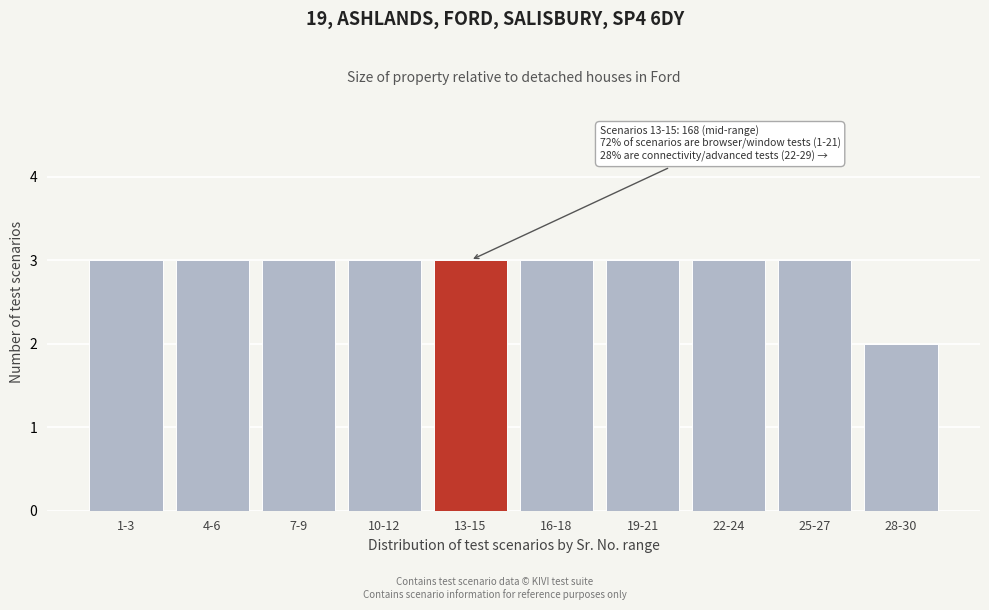

Reading left to right, extract all data points from this chart.

1-3=3	4-6=3	7-9=3	10-12=3	13-15=3	16-18=3	19-21=3	22-24=3	25-27=3	28-30=2